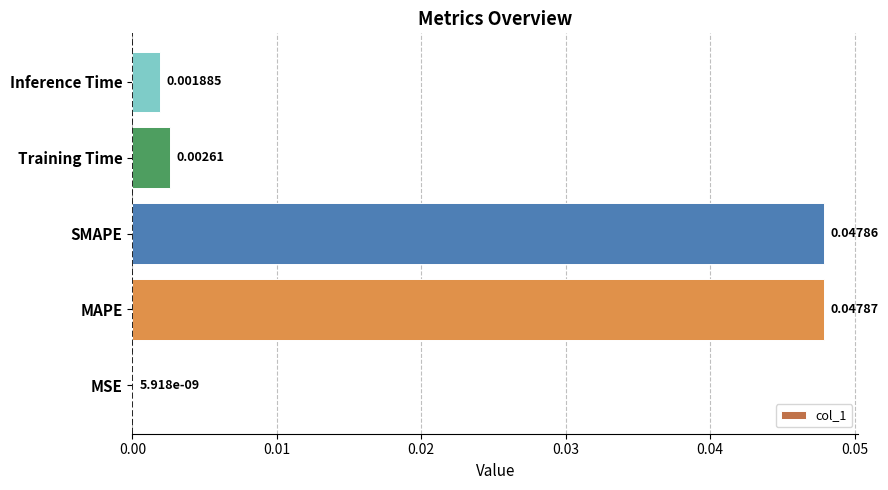

Between MSE and Training Time, which is larger?

Training Time